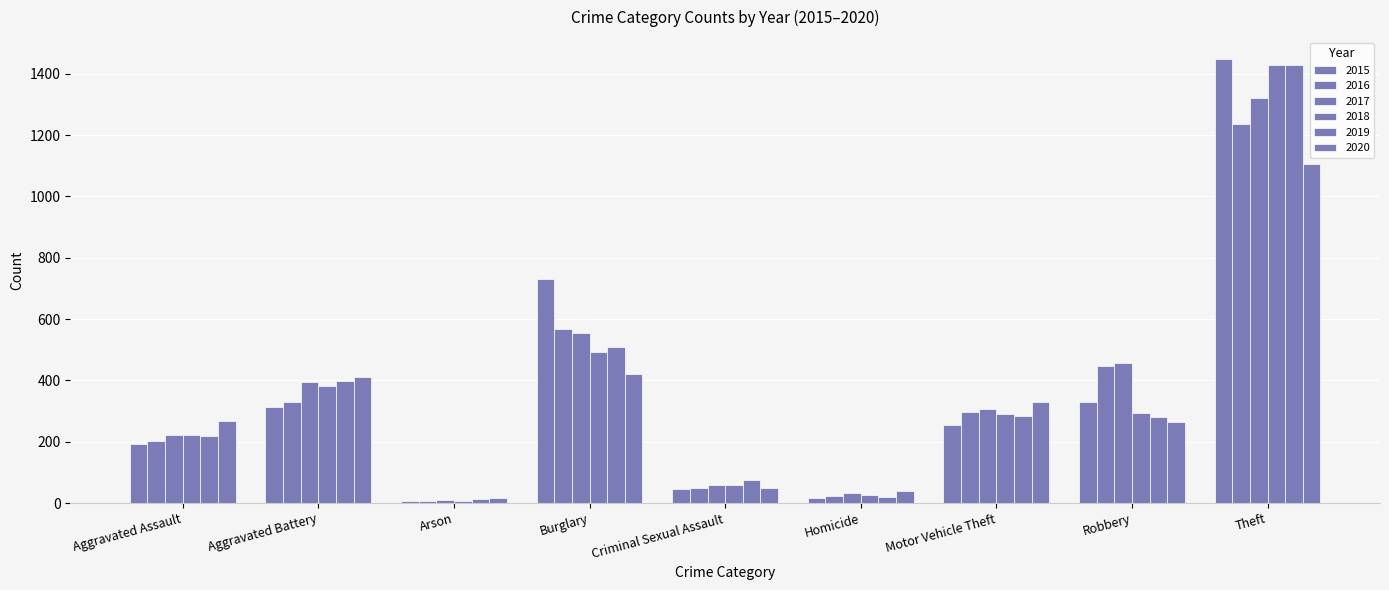

How many distinct data groups are displayed?

6